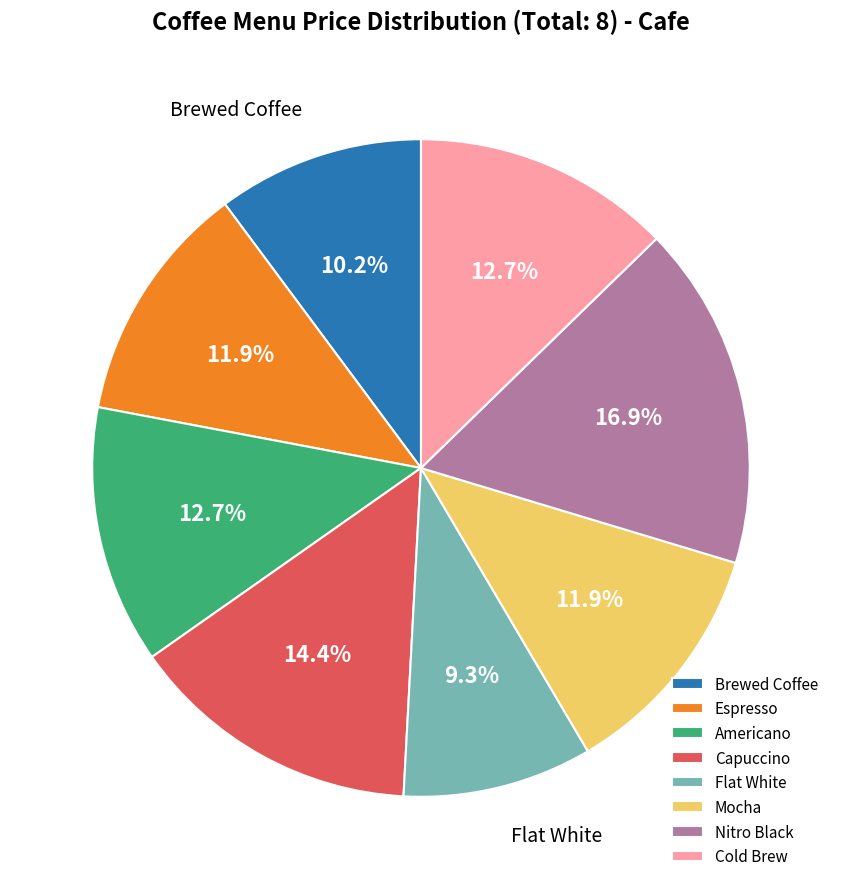

To the nearest percent, what percentage of the pie is Espresso?

12%